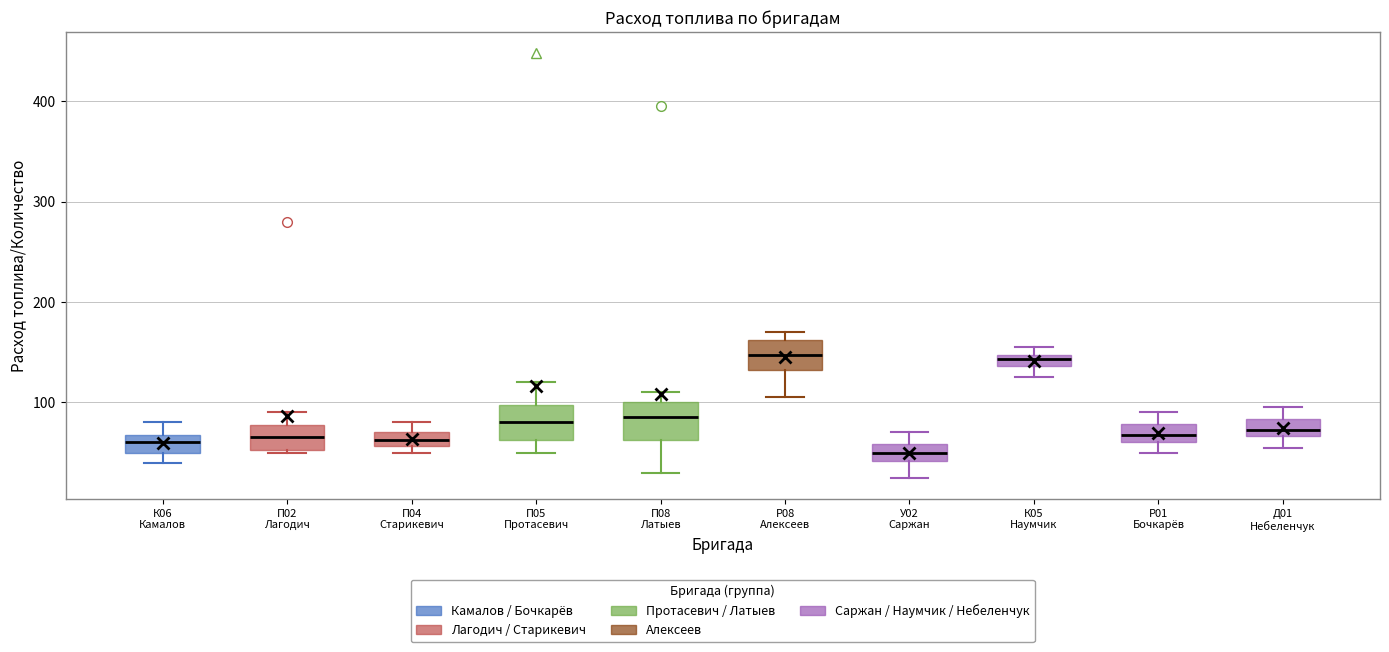

Which box's median line is the lowest?

У02 Саржан